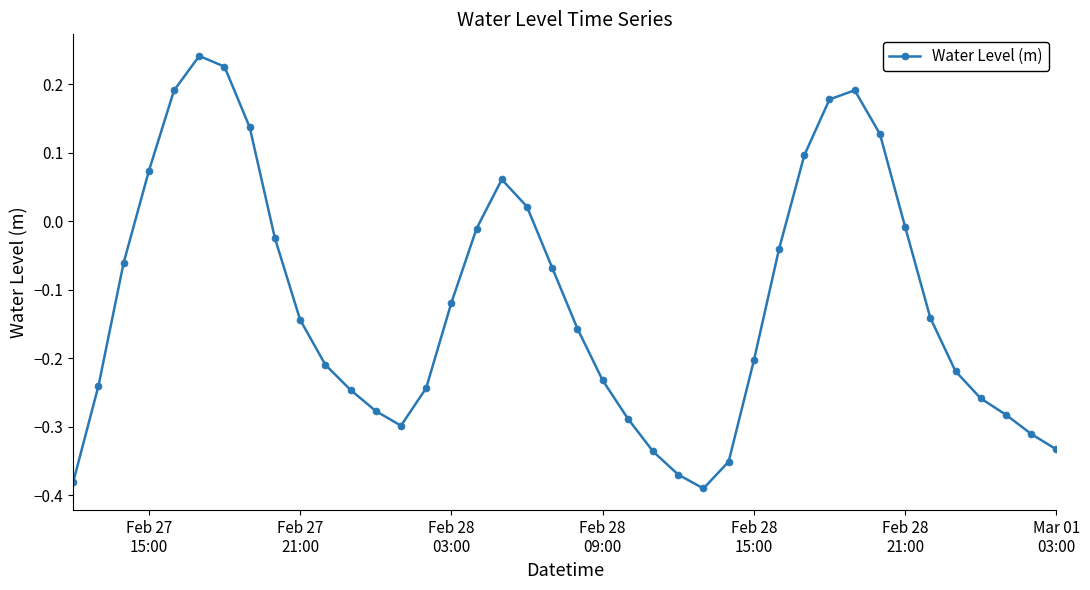

Is this an area chart (filled region under the line)?

No